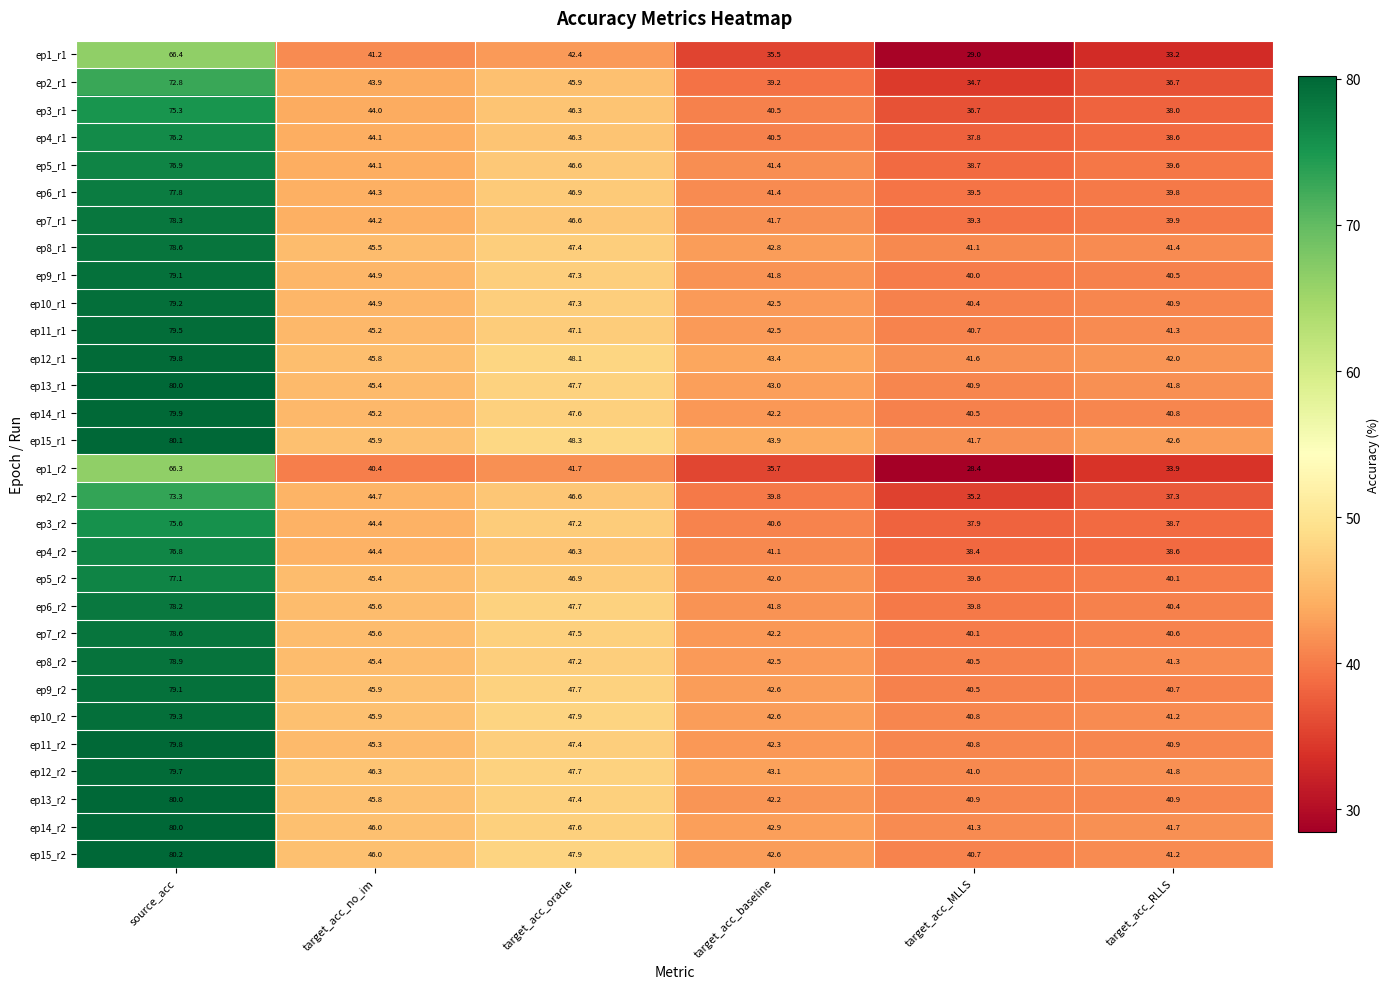

Count the number of data series in this chart.

30